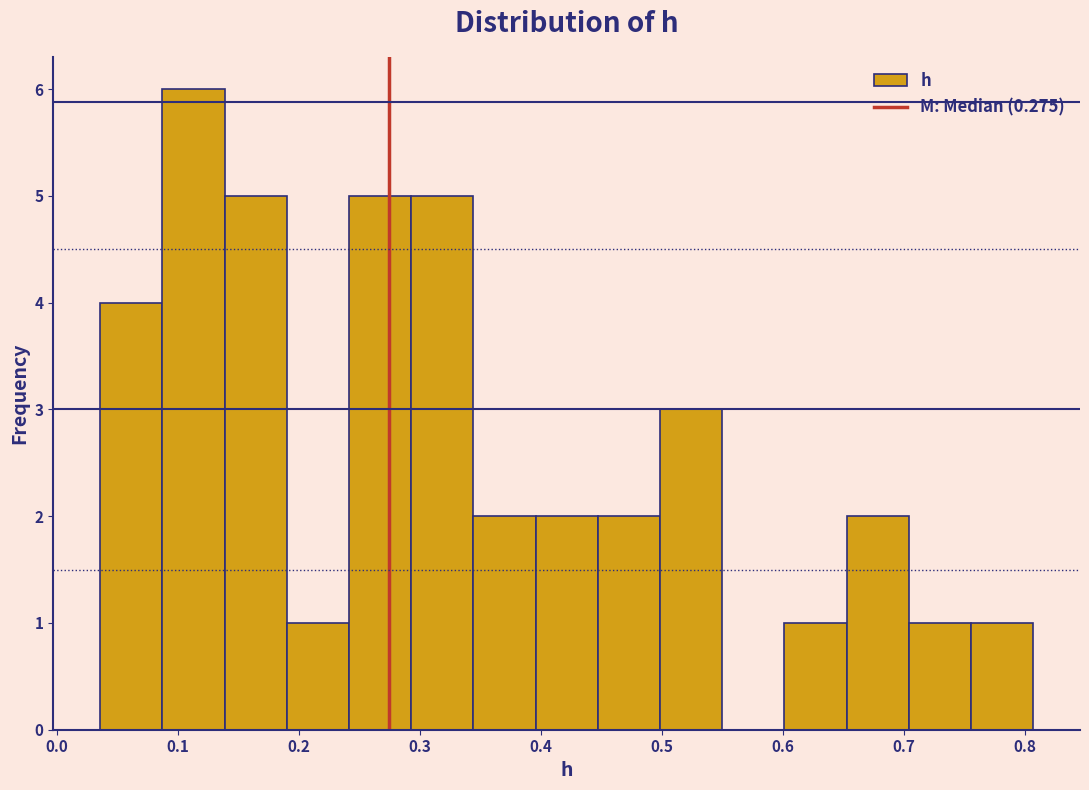

Reading left to right, list every bar in this chart as the range it spans on the x-axis followed by its height. Neither the bar edges nor the heights are printed on the chart, so give them approximately, as read against the axes.

0.04 to 0.09: 4
0.09 to 0.14: 6
0.14 to 0.19: 5
0.19 to 0.24: 1
0.24 to 0.29: 5
0.29 to 0.34: 5
0.34 to 0.40: 2
0.40 to 0.45: 2
0.45 to 0.50: 2
0.50 to 0.55: 3
0.55 to 0.60: 0
0.60 to 0.65: 1
0.65 to 0.70: 2
0.70 to 0.76: 1
0.76 to 0.81: 1